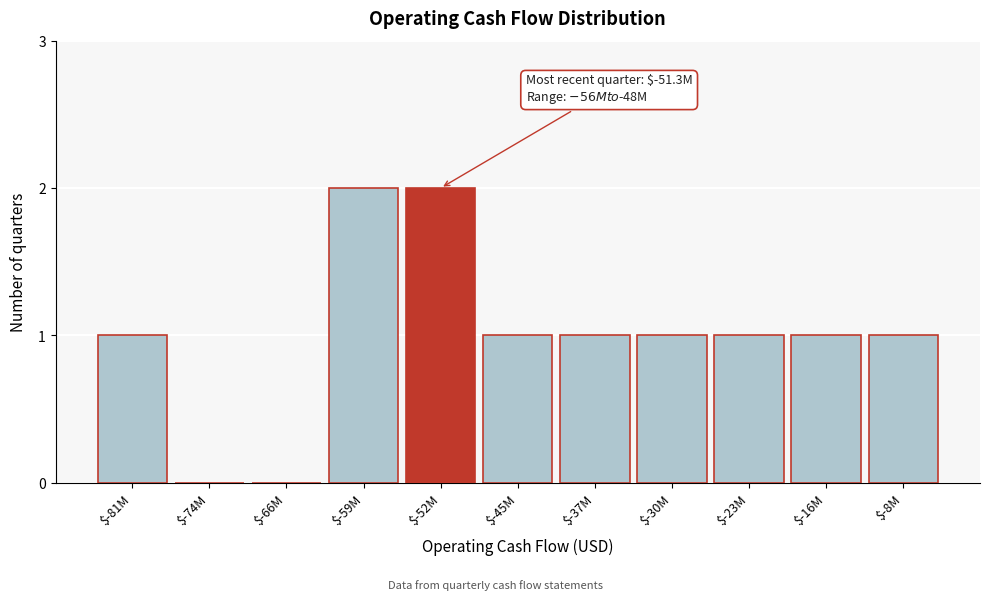

Is it true that the value at $-30M is 1?

True